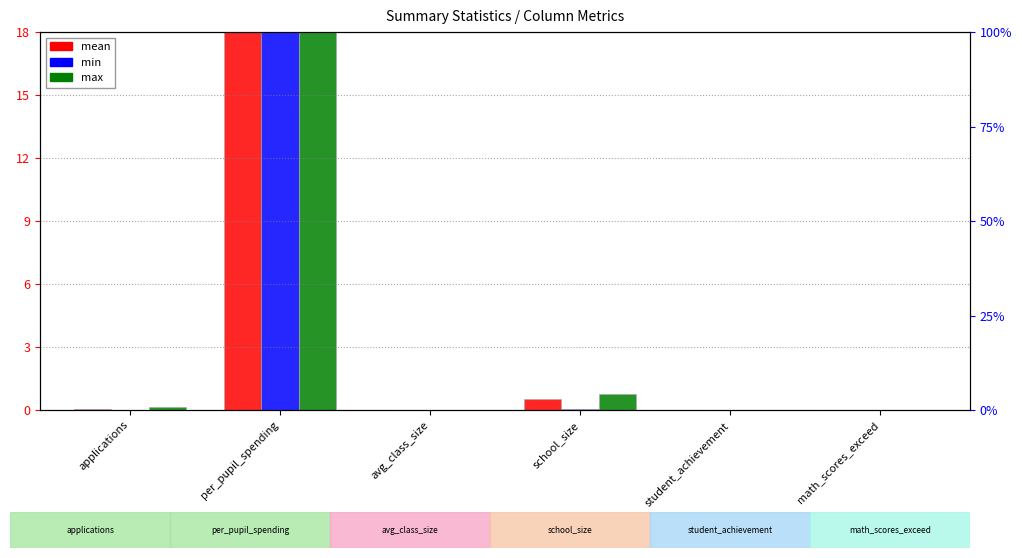

Which category has the highest value across all series?

per_pupil_spending